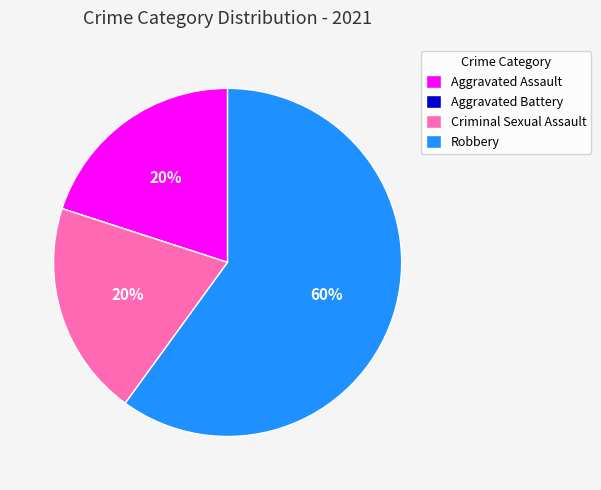

What is the ratio of the value at Criminal Sexual Assault to the value at Robbery?

0.3